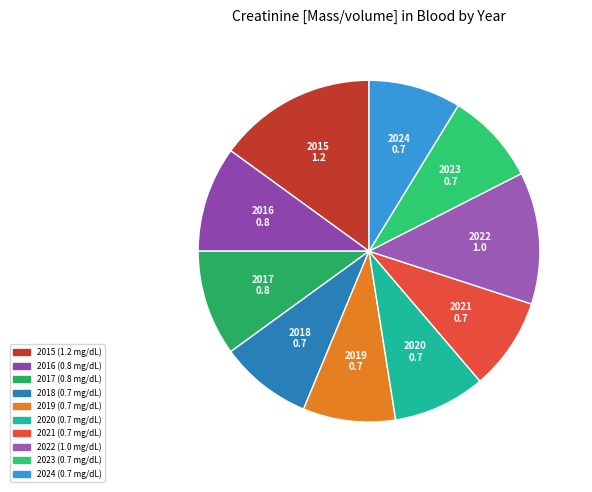

The 2024 slice represents 17% of the pie. True or false?

False